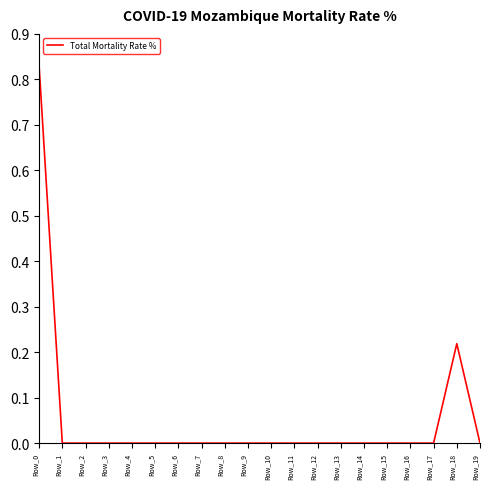

What is the difference between the second highest and minimum values?

0.2